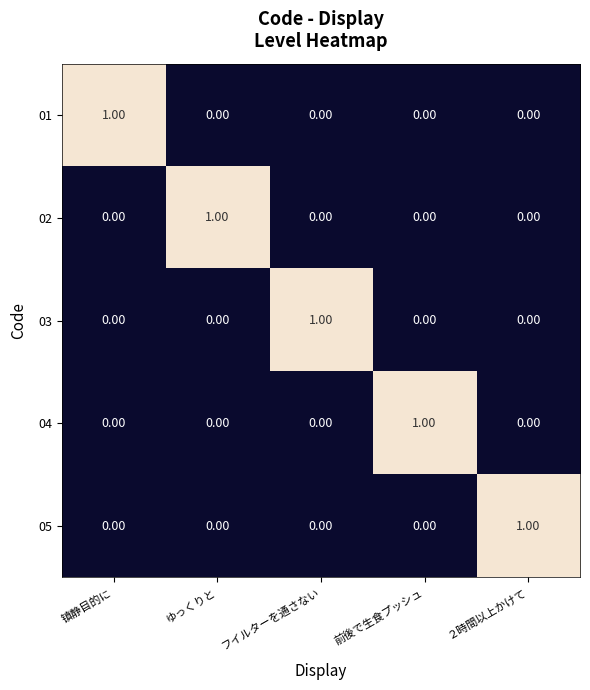

Which category has the highest value in the 03 series?

フイルターを通さない